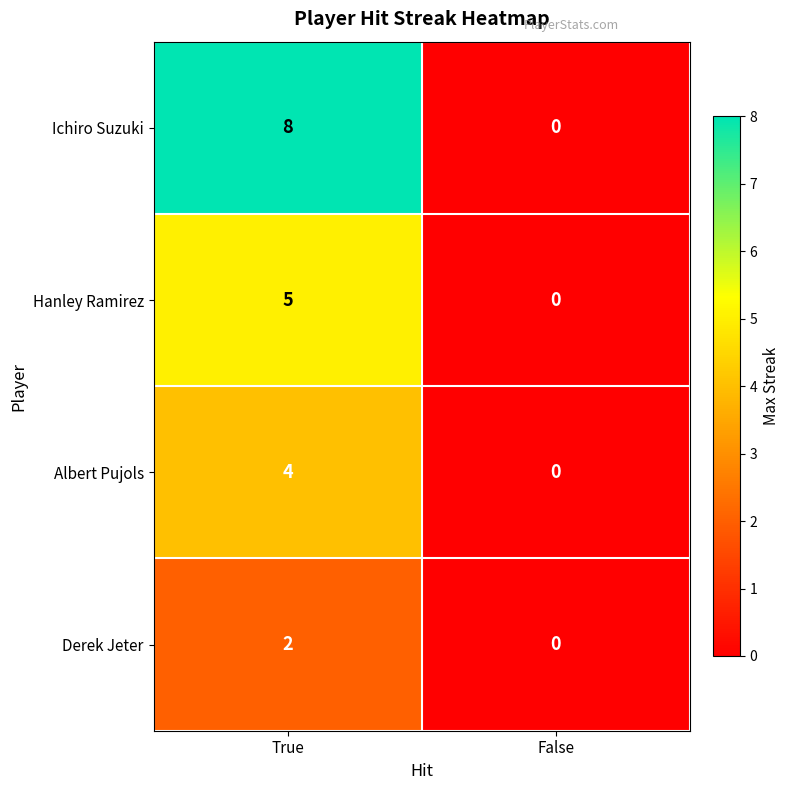

Rank the series by their maximum value, from highest to lowest.

Ichiro Suzuki, Hanley Ramirez, Albert Pujols, Derek Jeter